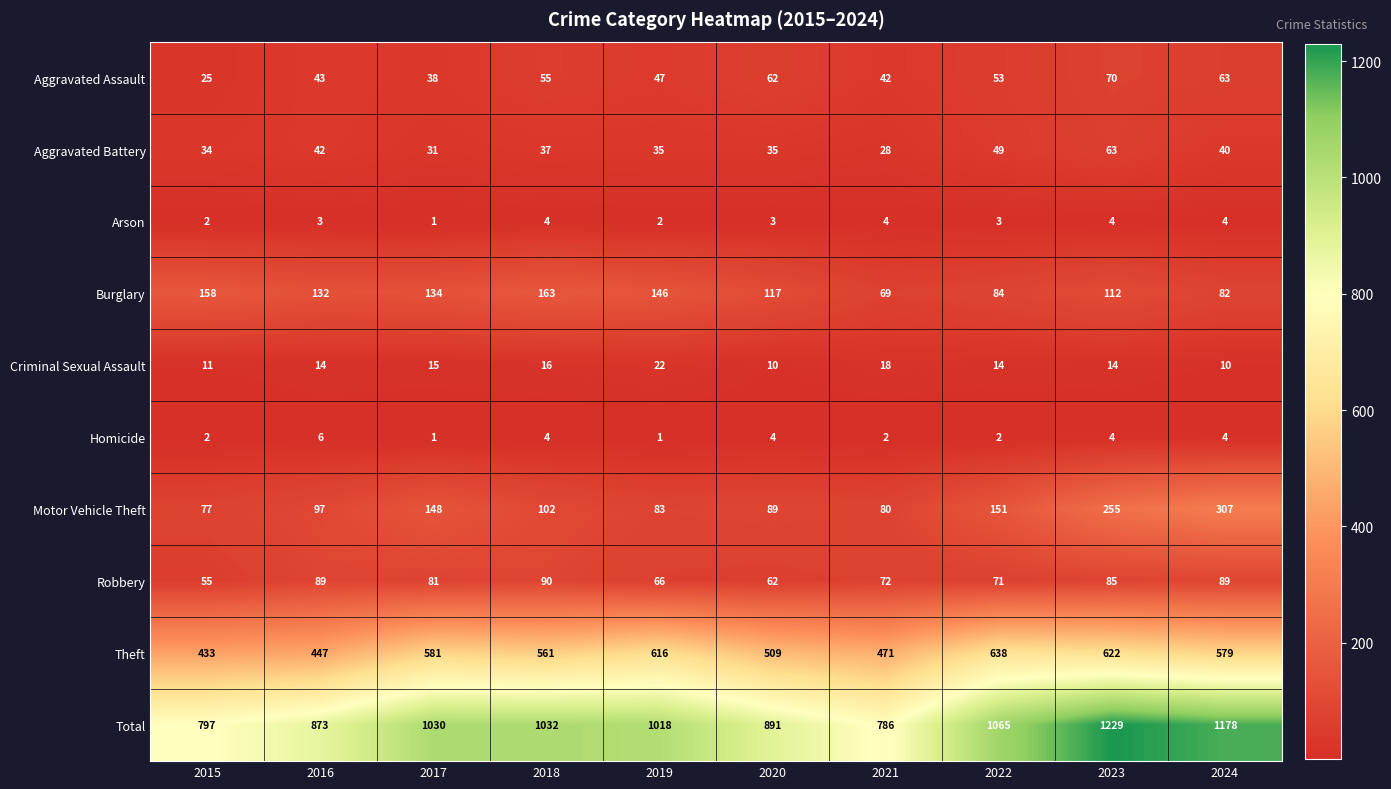

What is the highest value of the Homicide series?

6